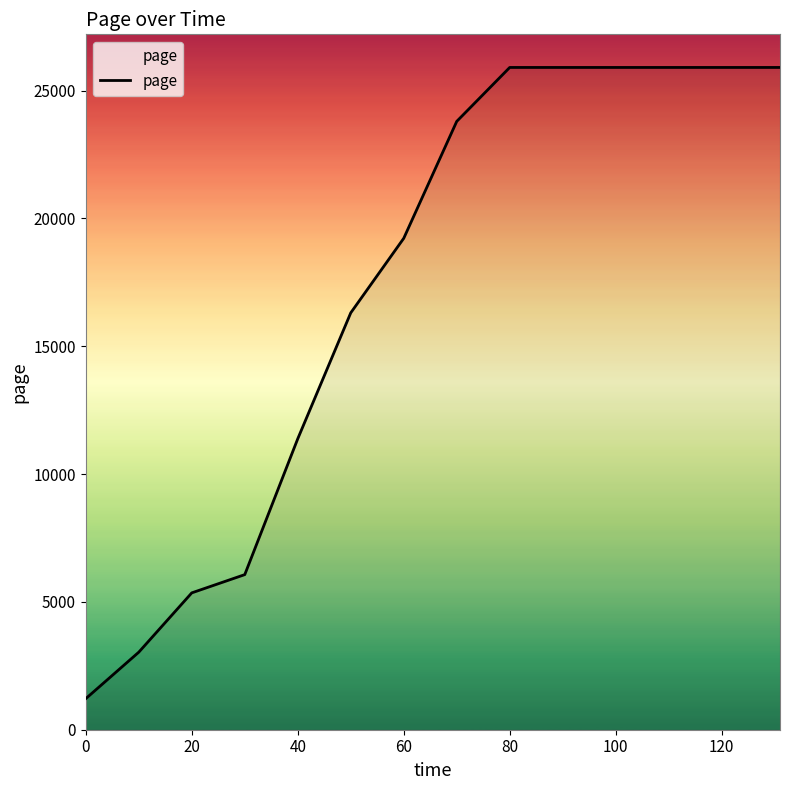

What is the difference between the maximum and minimum values?

24686.3